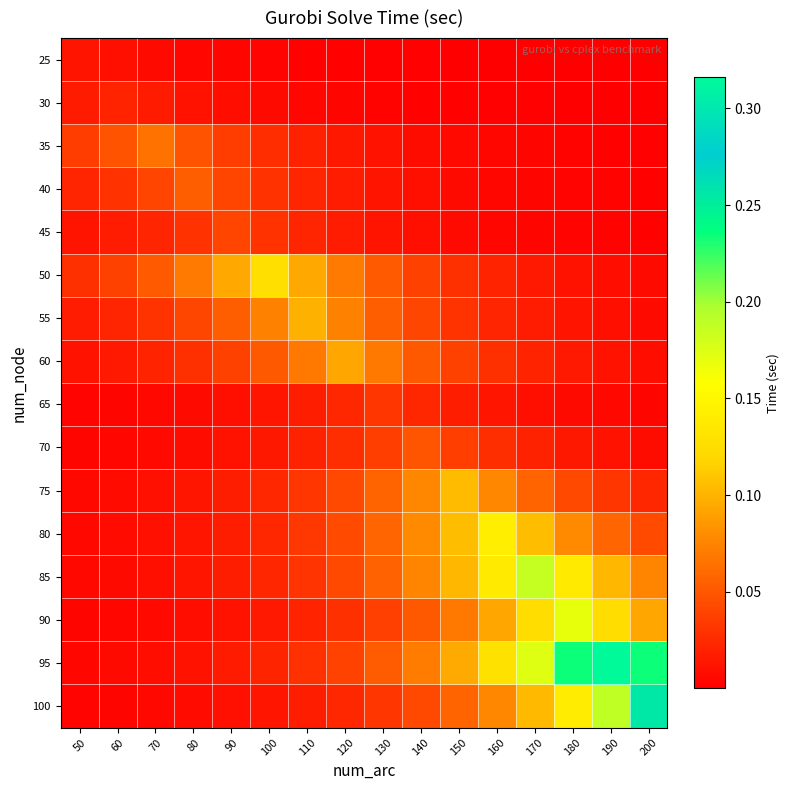

Between 110 and 160, which is larger?

110